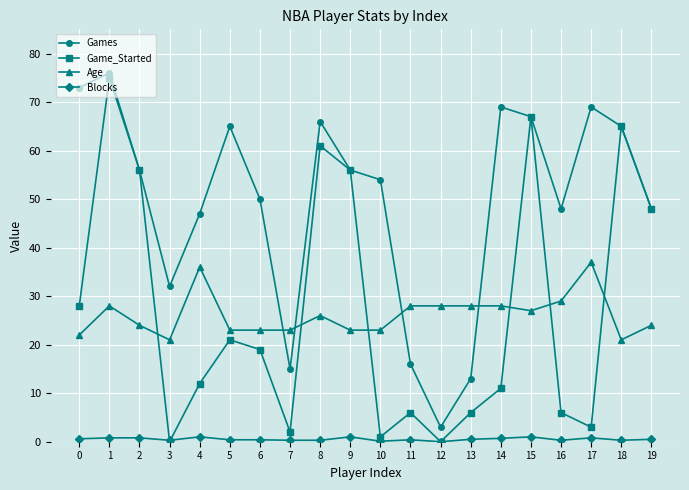

How many distinct data groups are displayed?

4